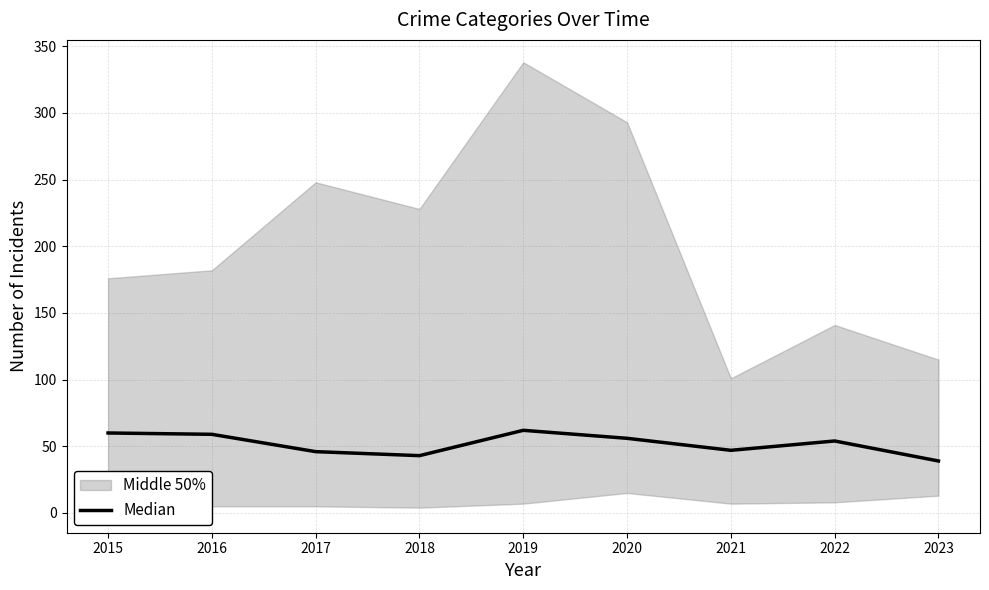

What is the difference between the maximum and minimum values?

23